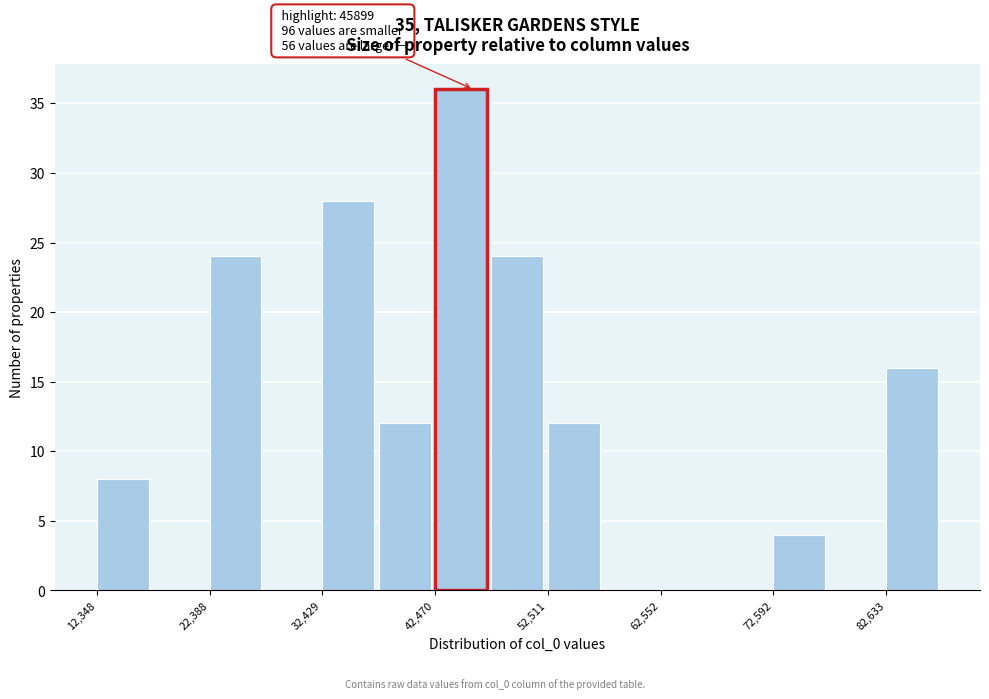

Around what value on the x-axis is the tallest bar? Give the approximate position of its centre, as read against the axis.

44000